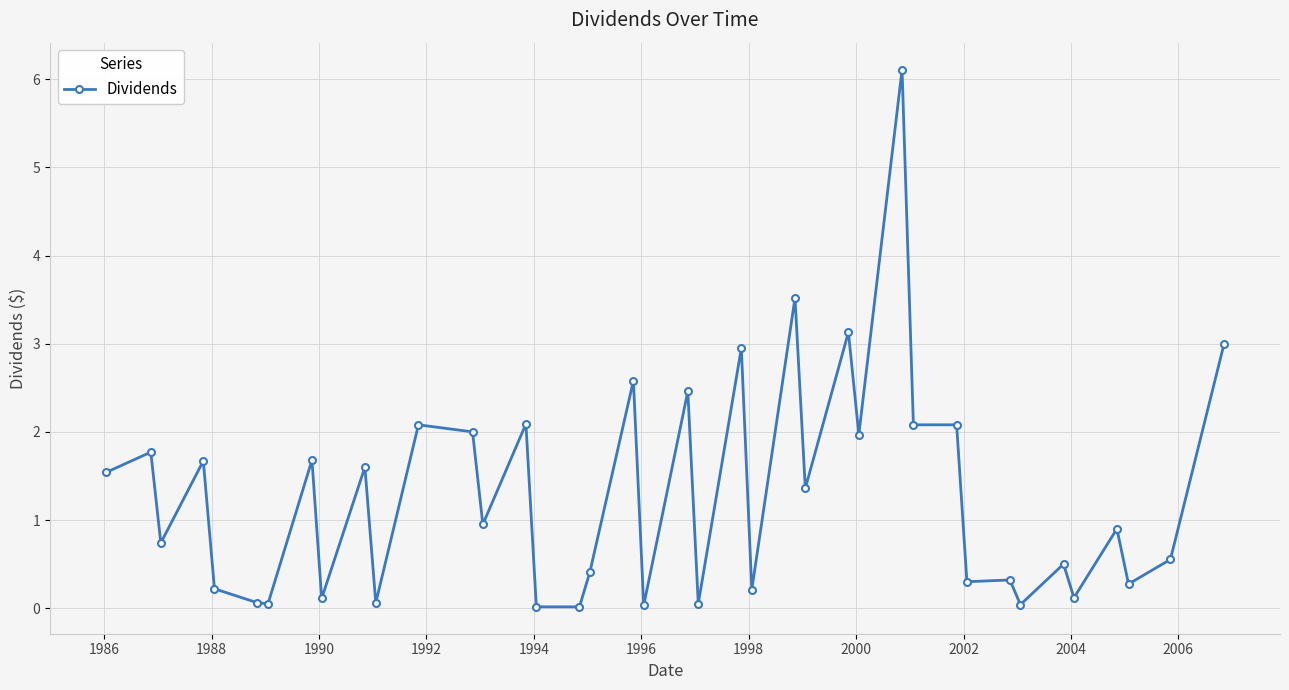

What is the value of the 27th point from the left?

3.1